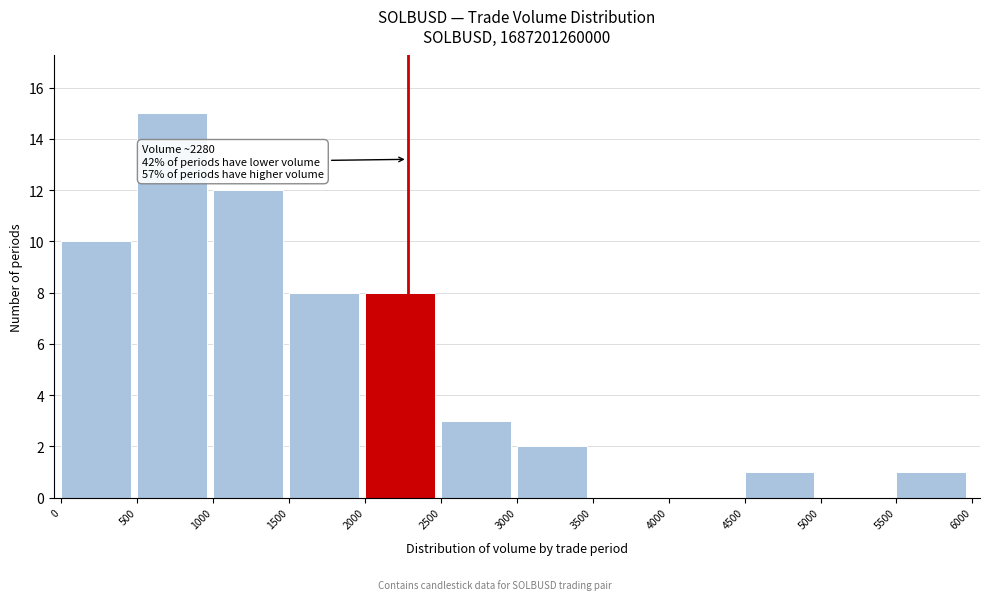

Which range on the x-axis has the tallest bar?

500 to 1000